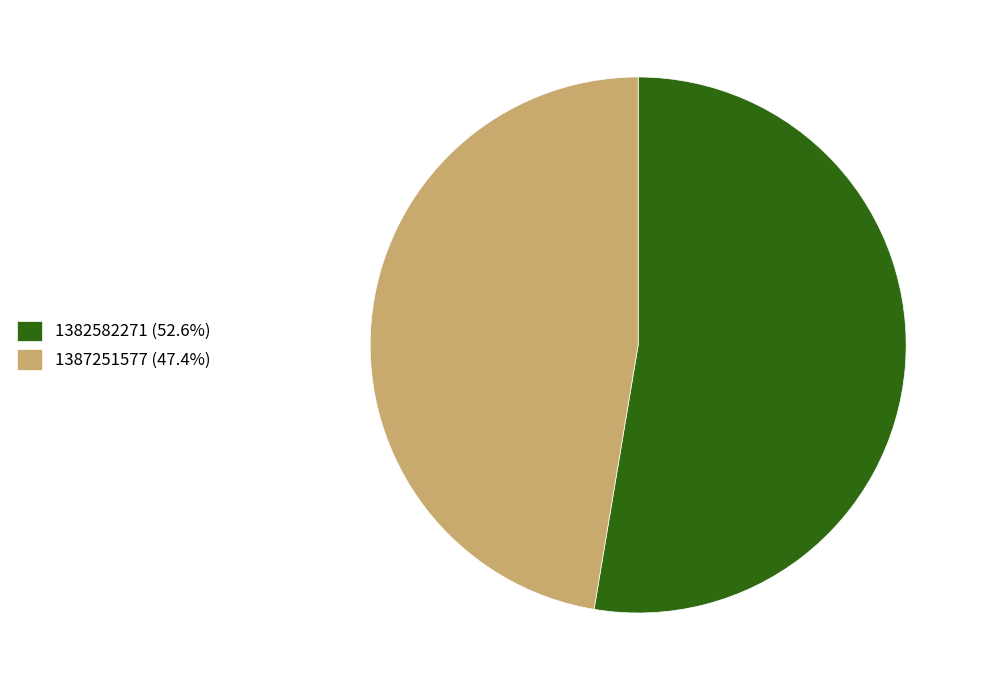

Approximately how many times larger is the value at 1387251577 (47.4%) compared to 1382582271 (52.6%)?

0.9